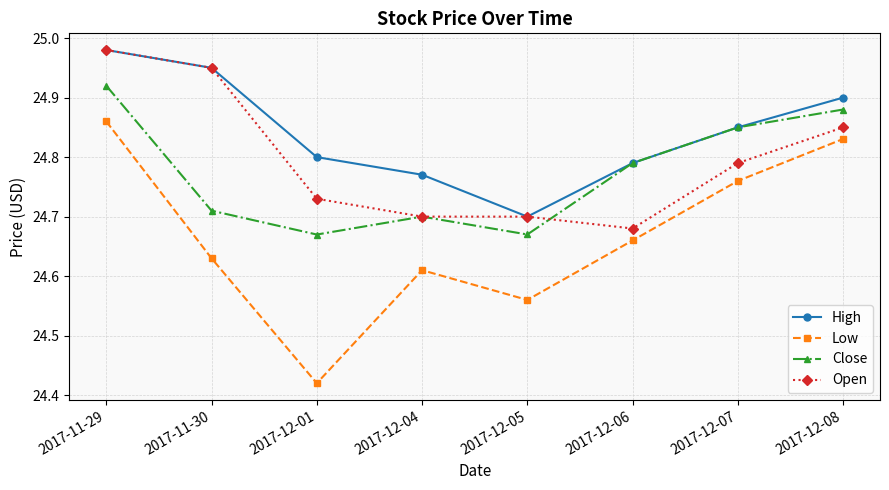

Which series has the largest range (max minus min)?

Low